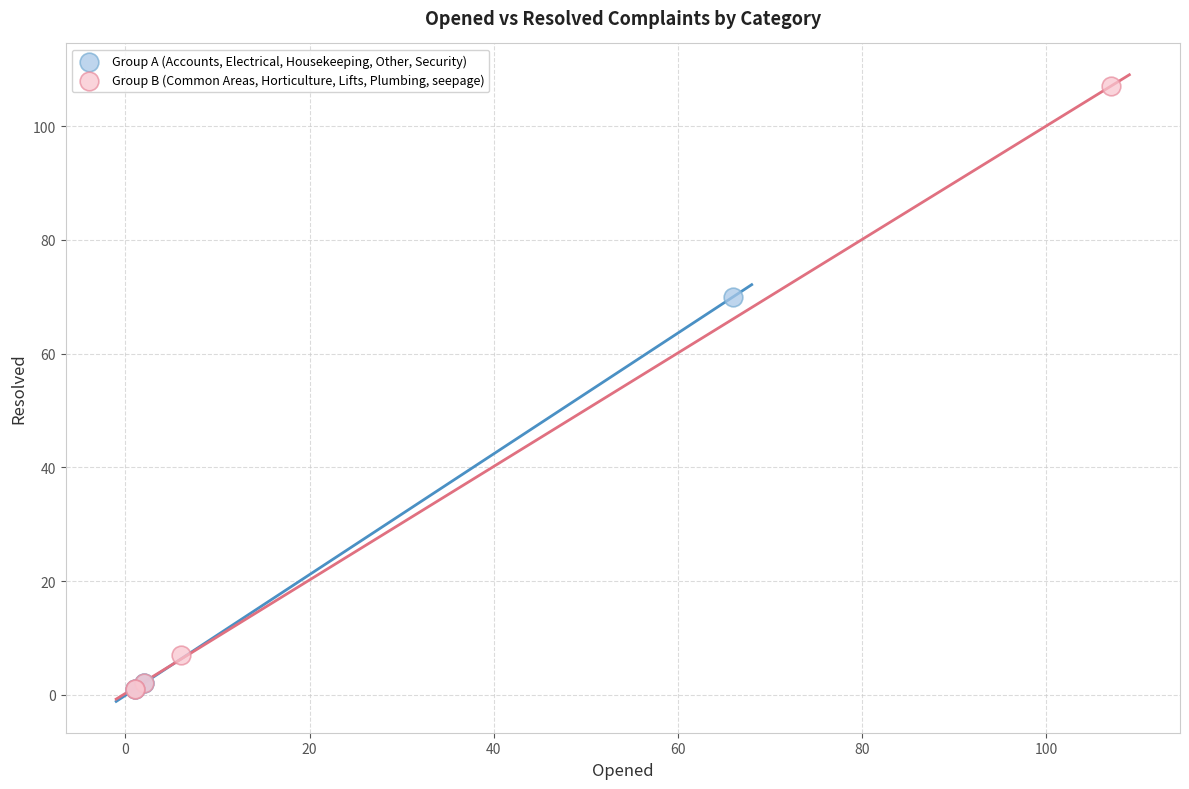

Which series has the largest Y range (max minus min)?

Group B (Common Areas, Horticulture, Lifts, Plumbing, seepage)